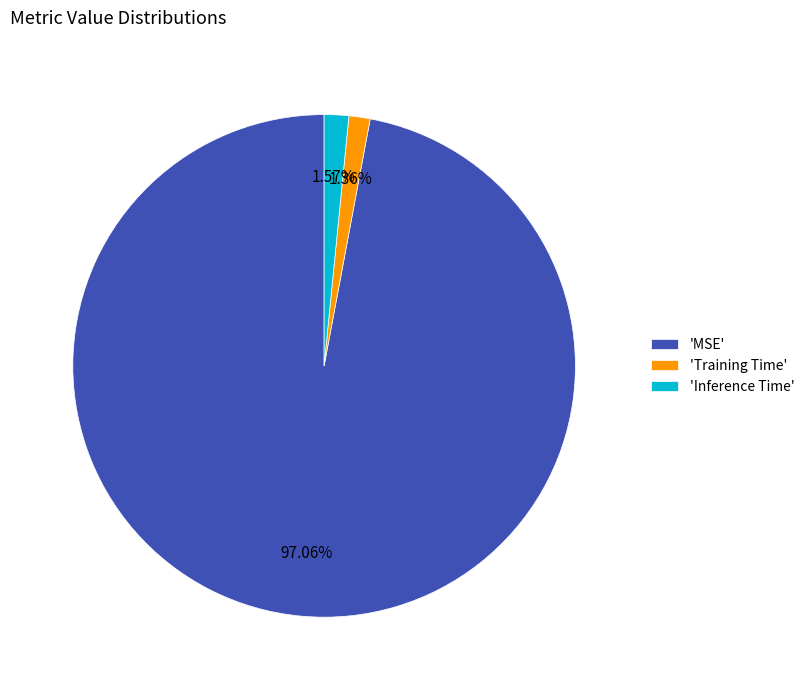

Do 'MSE' and 'Inference Time' together represent more than half of the pie?

Yes